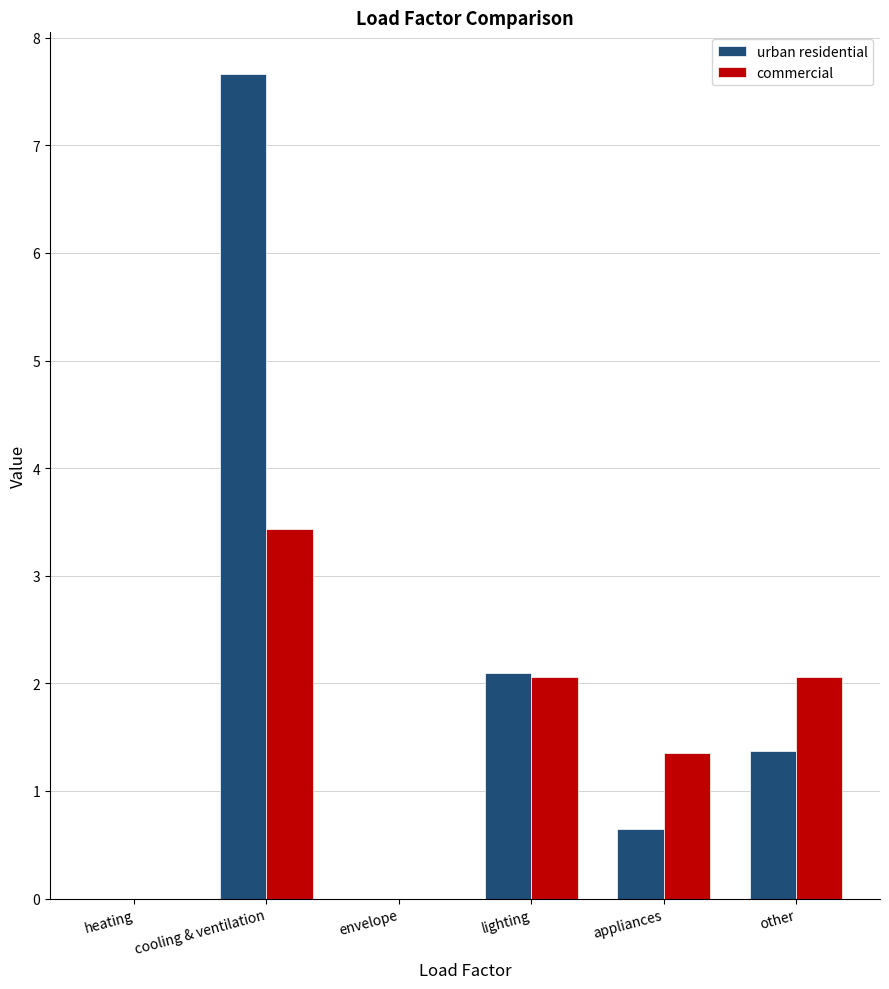

At which label does urban residential reach its peak?

cooling & ventilation